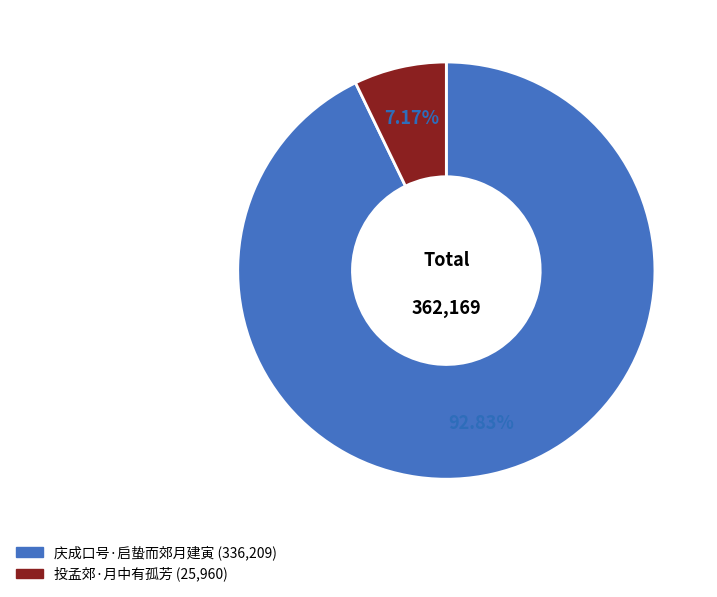

To the nearest percent, what percentage of the pie is 投孟郊·月中有孤芳?

7%